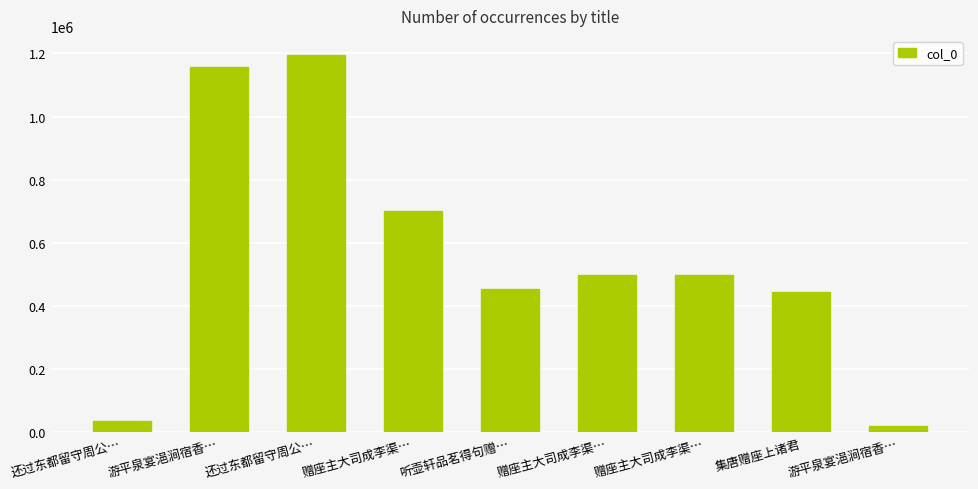

How many bars are there in total?

9